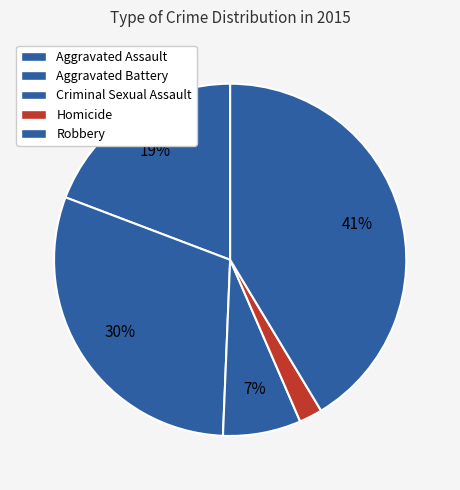

Is it true that Criminal Sexual Assault is 20% of the pie?

False